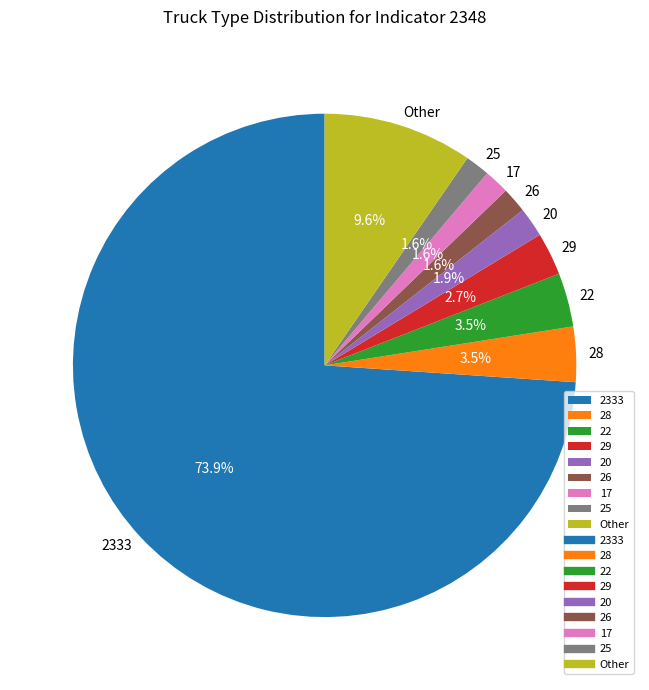

Between 26 and 2333, which is larger?

2333